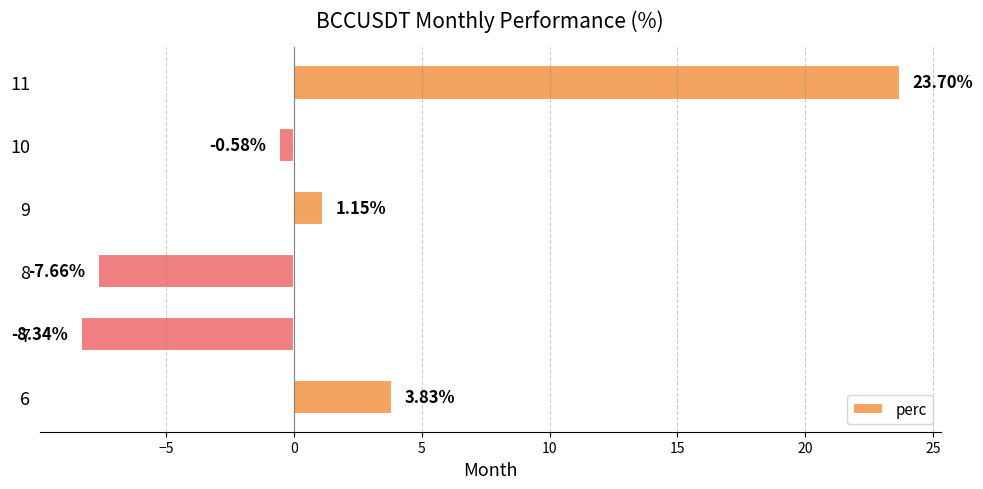

How many negative values are there?

3